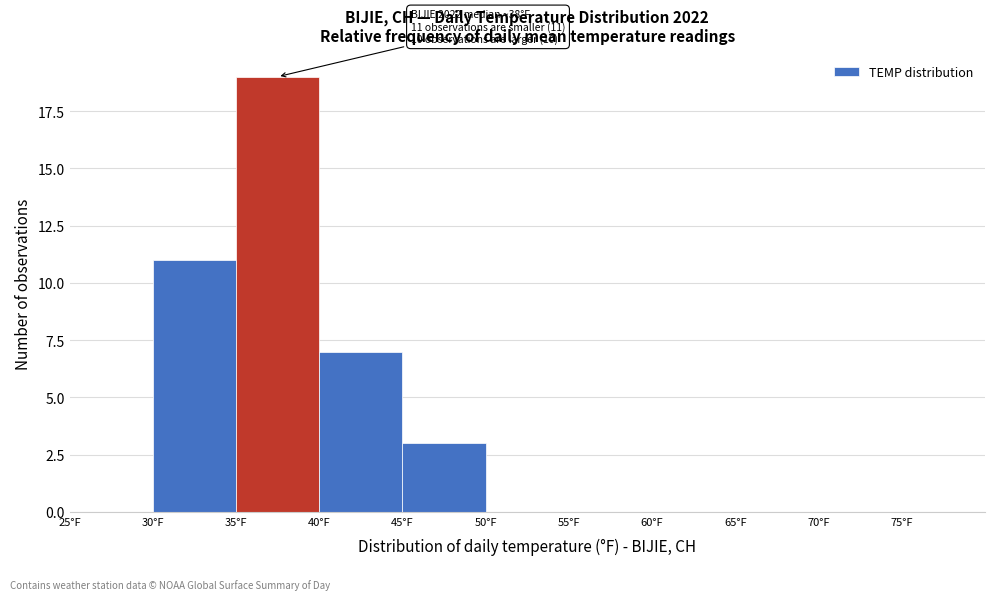

Which range on the x-axis has the tallest bar?

35 to 40